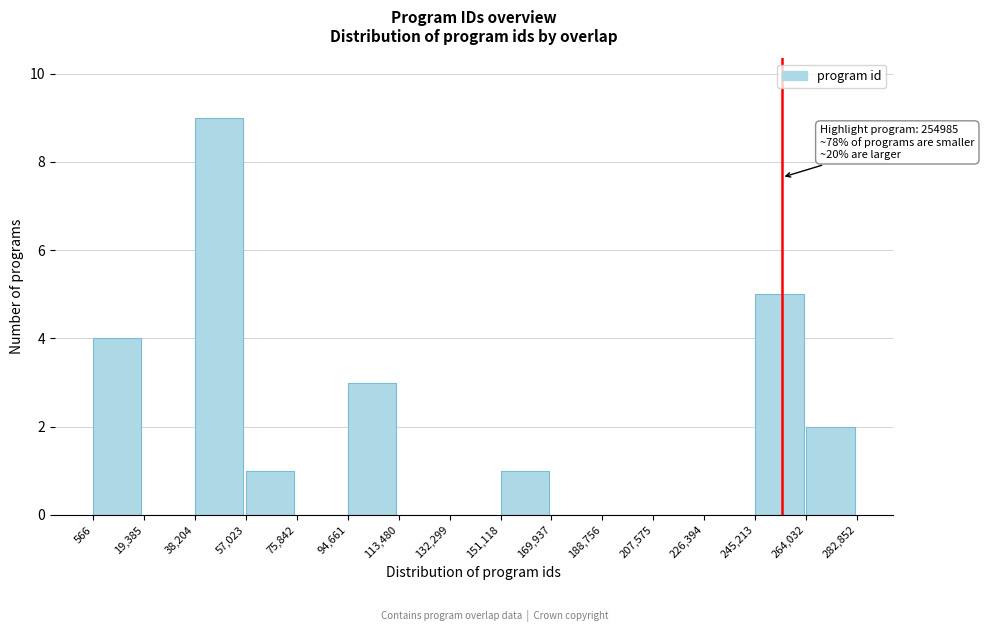

Which range on the x-axis has the tallest bar?

38,204 to 57,023